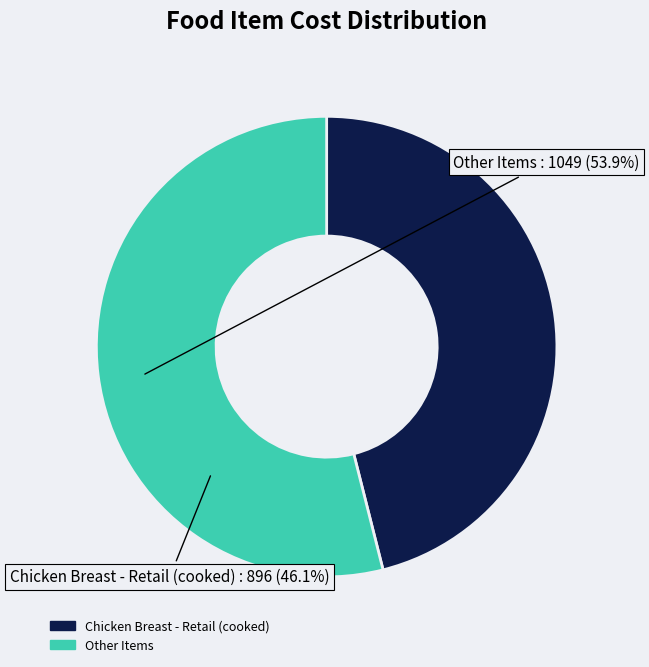

Is there a majority slice in this chart?

Yes